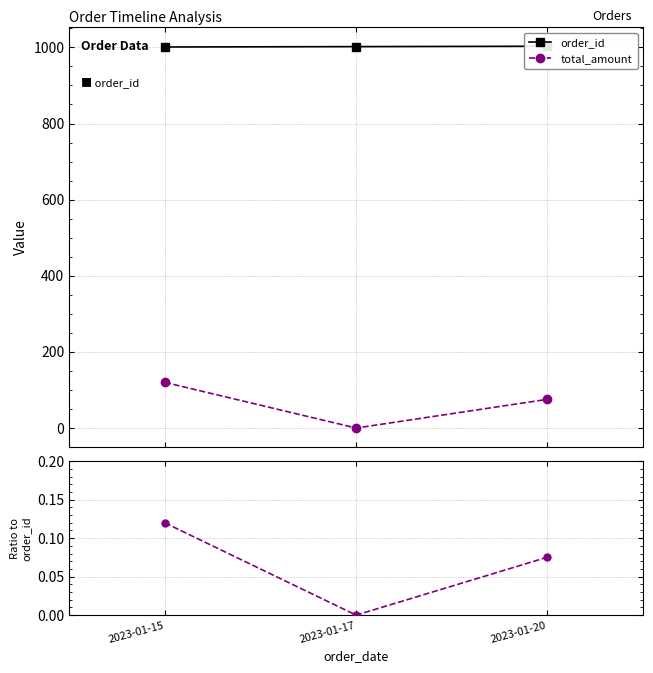

Which series changed the most between 2023-01-15 and 2023-01-20?

total_amount